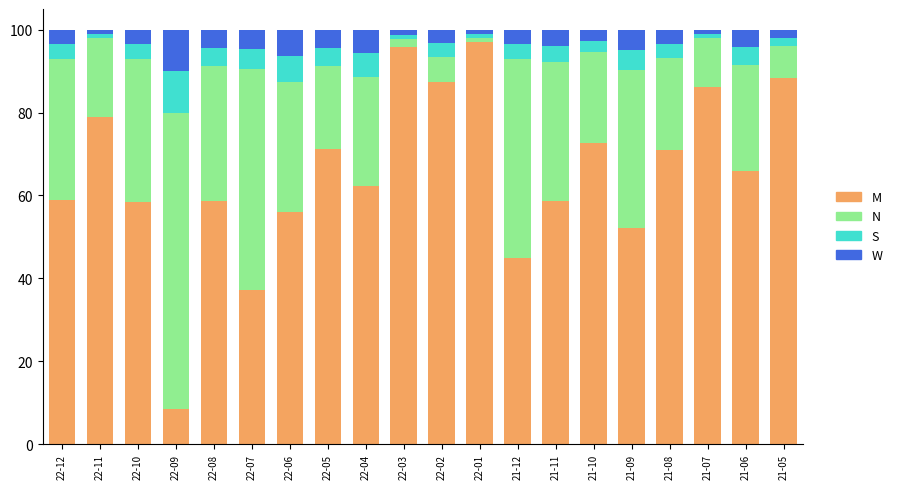

What is the total value across all series at 22-06?

100.0